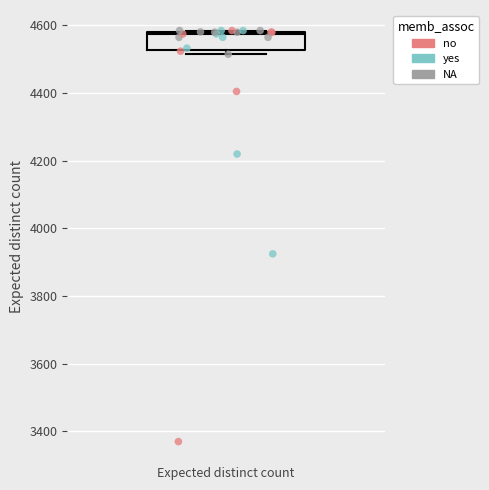

Transcribe this box plot: give where the median line is, the range the box spans, and where the two whiskers end, as read against the y-axis. The values are not printed on the chart, so give them approximately, as read against the axis.

median 4580, box 4520 to 4580, whiskers 4520 (just below the box's lower edge) to 4580